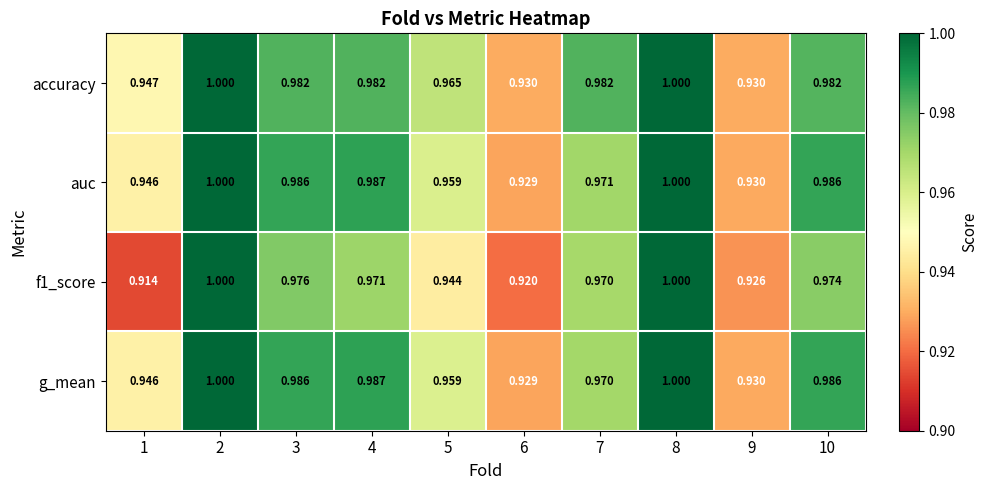

Between 6 and 7, which series saw the biggest shift?

accuracy